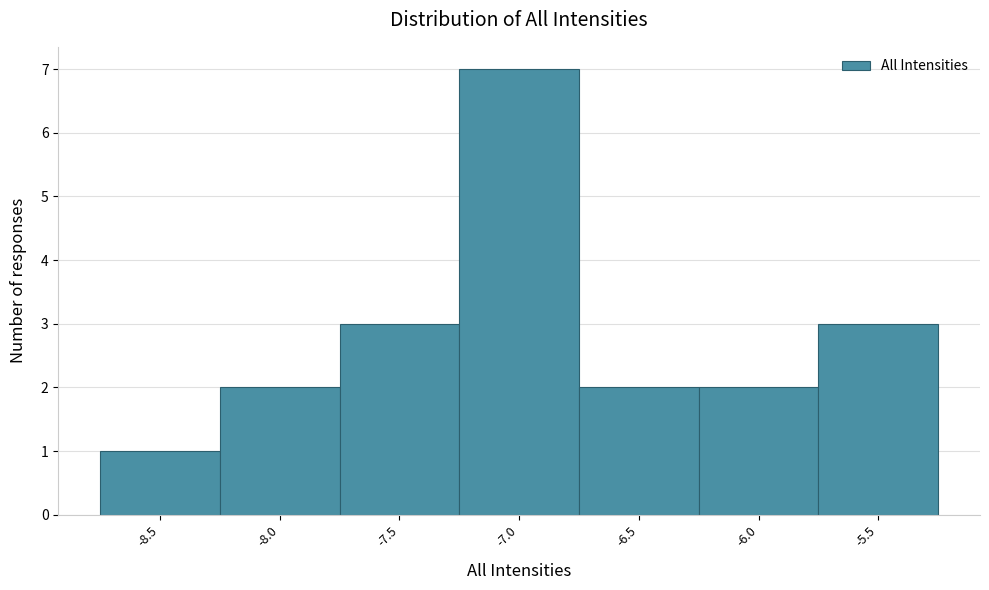

Reading left to right, transcribe all the data shown in this chart.

1	2	3	7	2	2	3